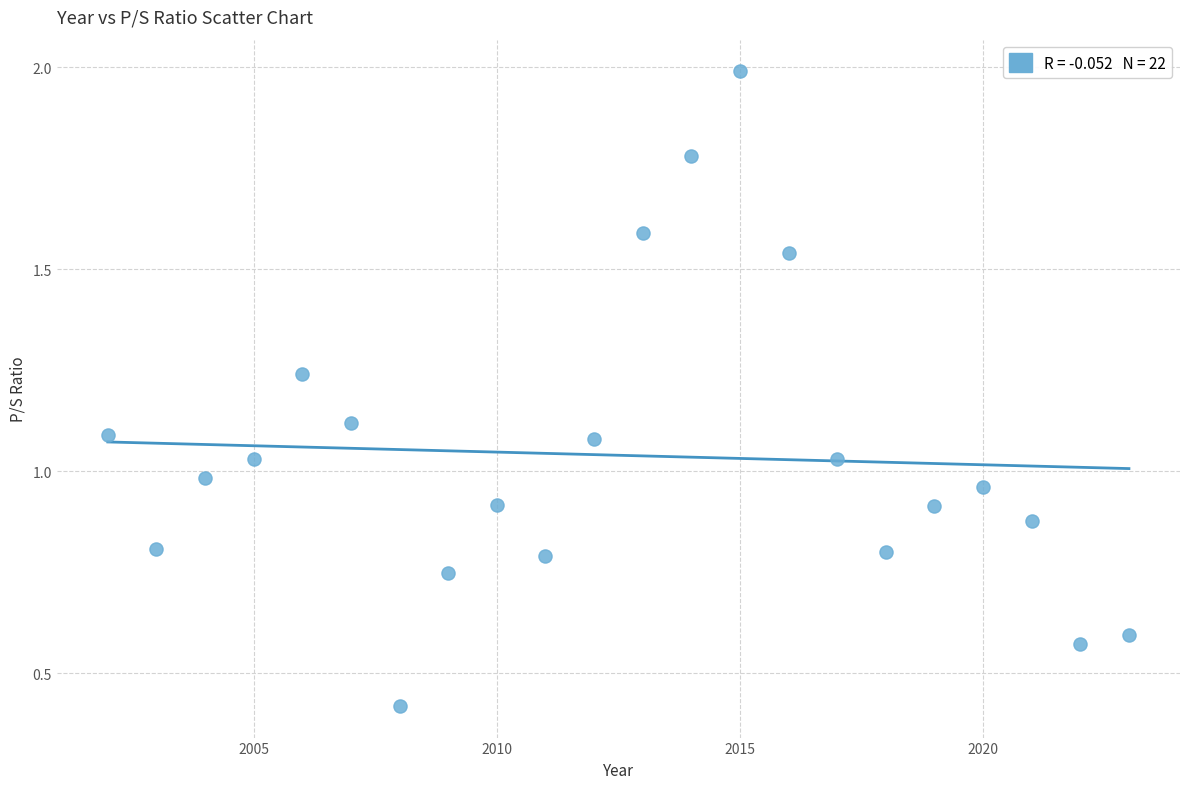

What is the range of Y values (max minus min)?

1.6